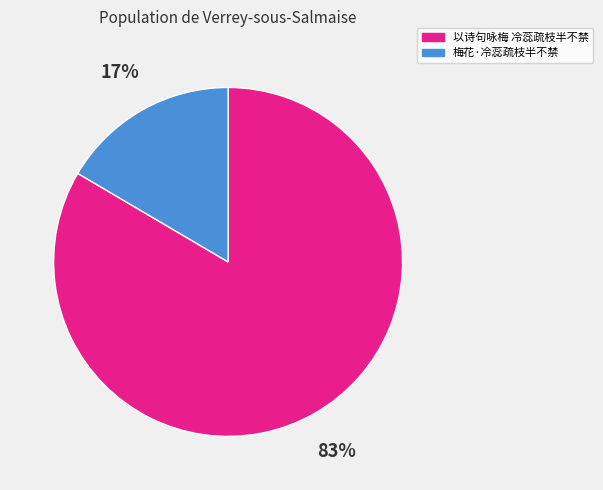

What is the smallest slice in the pie chart?

梅花·冷蕊疏枝半不禁